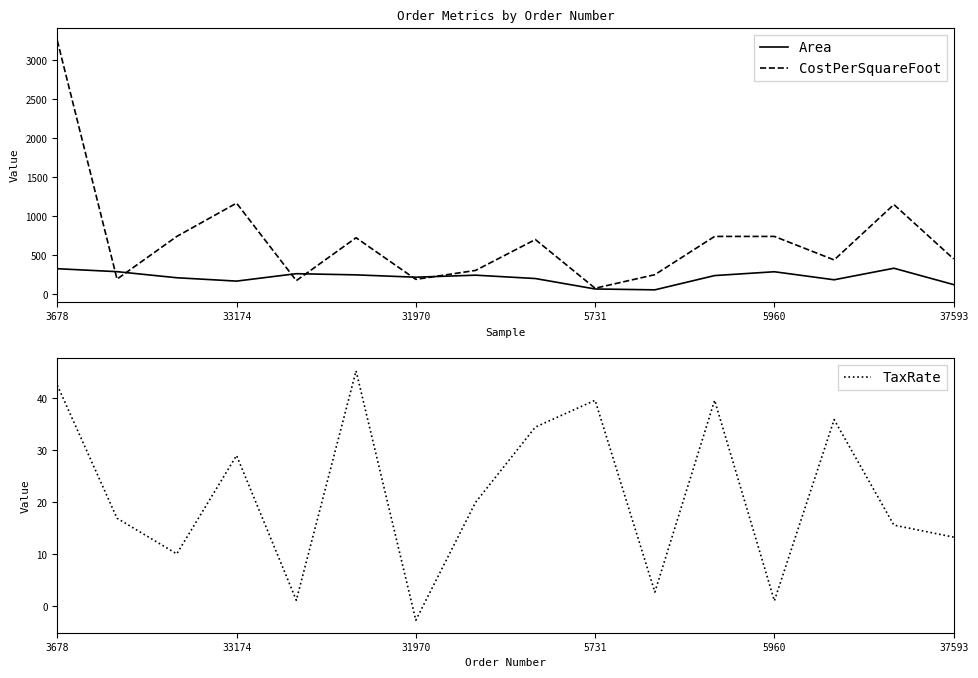

What is the difference between the maximum and minimum values in the TaxRate series?

47.9